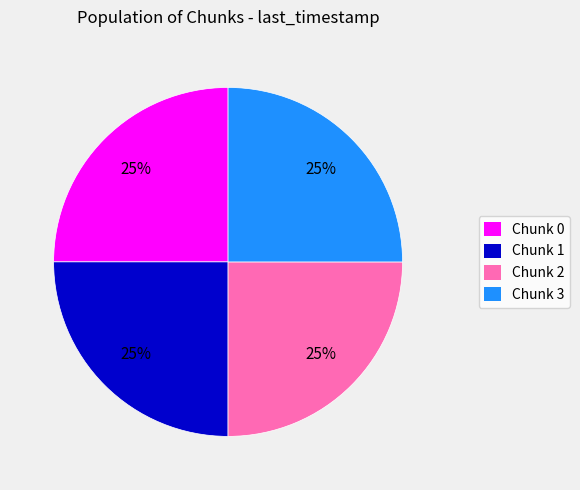

Is there a majority slice in this chart?

No